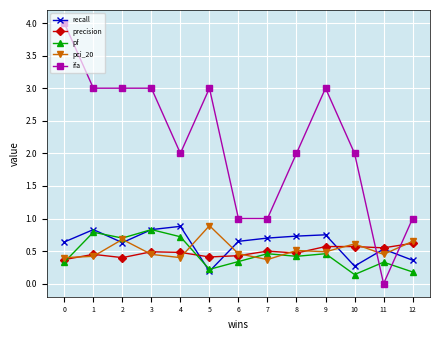

What are all the series names shown in the legend?

recall, precision, pf, pci_20, ifa